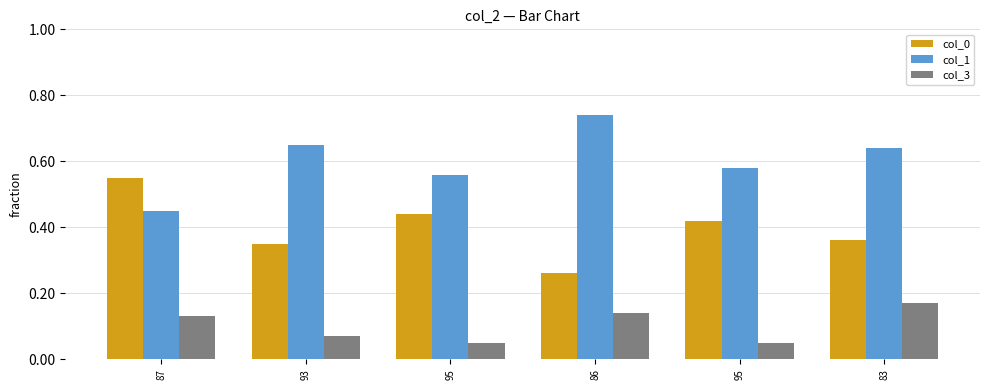

Rank the series by their maximum value, from highest to lowest.

col_1, col_0, col_3